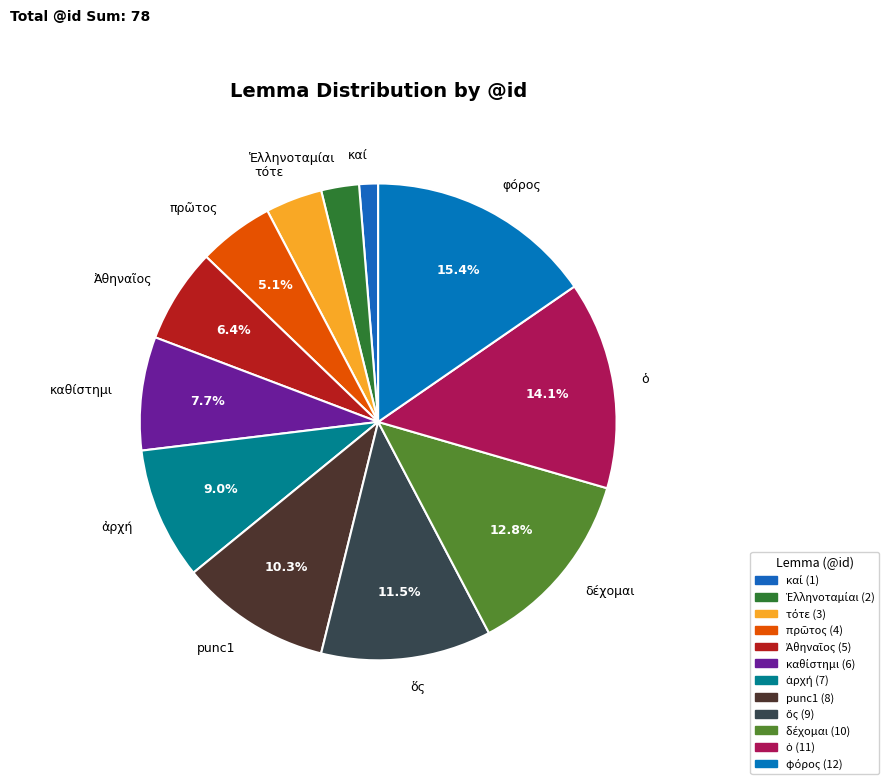

Is there any slice that represents more than half of the pie?

No